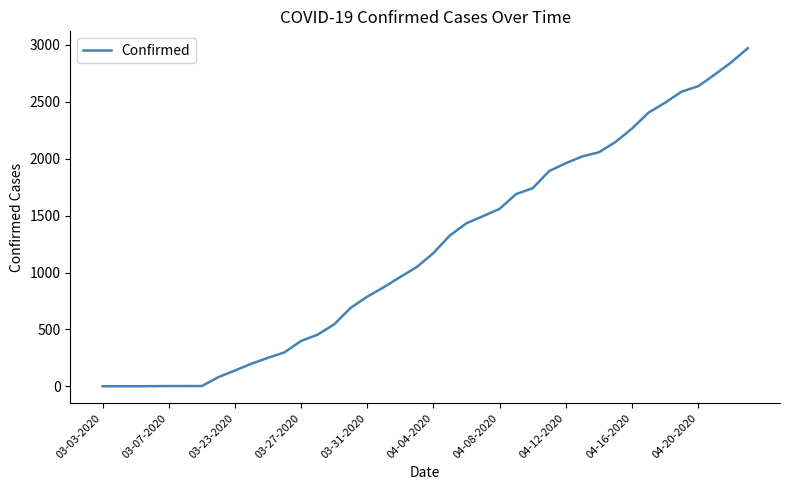

What is the minimum value shown in the chart?

1